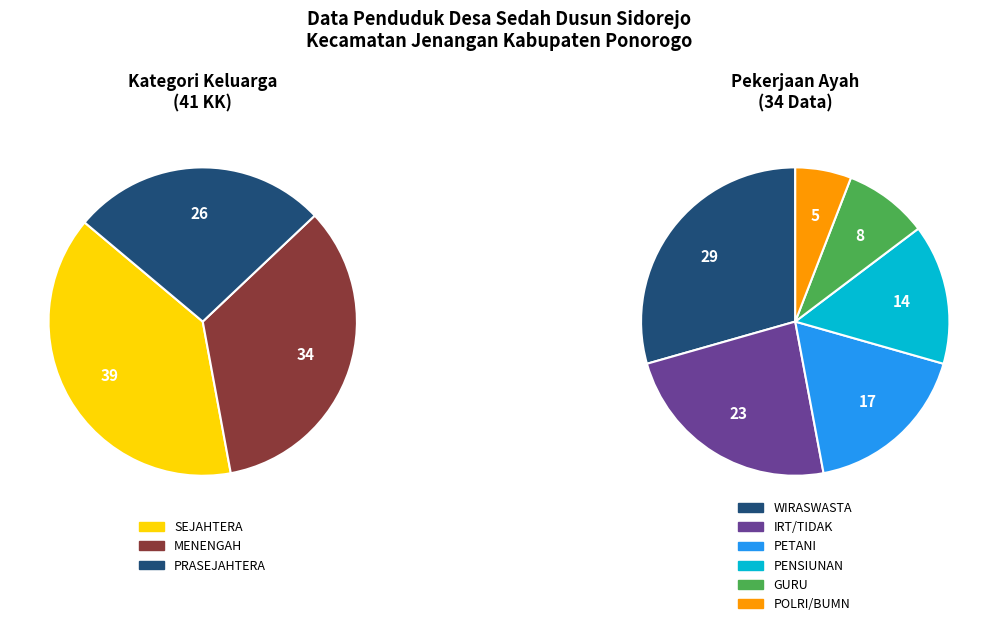

Does SEJAHTERA account for over 50% of the chart?

No